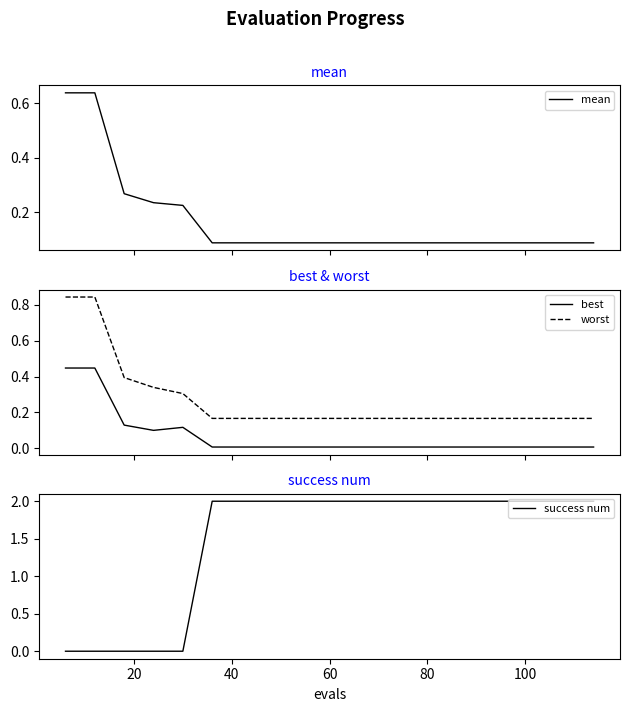

True or false: worst and best intersect in this chart.

False